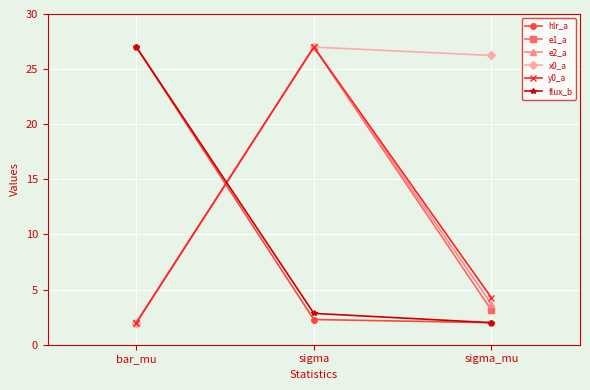

What is the label of the 2nd point from the right?

sigma